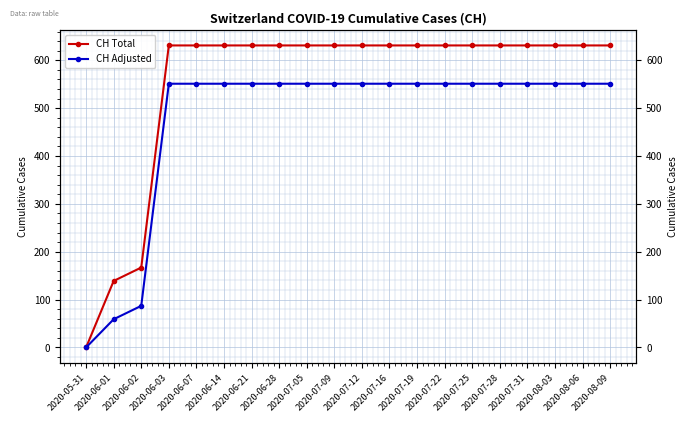

What are all the series names shown in the legend?

CH Total, CH Adjusted